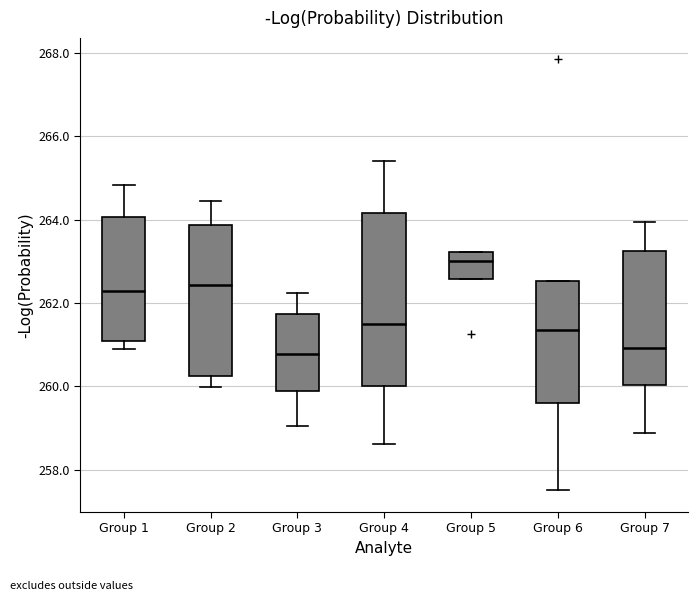

Reading left to right, transcribe this box plot: for each box, give where its median line is, the range the box spans, and where its two whiskers end, as read against the y-axis. The values are not printed on the chart, so give them approximately, as read against the axis.

Group 1: median 262.2, box 261.0 to 264.0, whiskers 260.8 to 264.8
Group 2: median 262.4, box 260.2 to 263.8, whiskers 260.0 to 264.4
Group 3: median 260.8, box 259.8 to 261.8, whiskers 259.0 to 262.2
Group 4: median 261.6, box 260.0 to 264.2, whiskers 258.6 to 265.4
Group 5: median 263.0, box 262.6 to 263.2, whiskers 262.6 to 263.2
Group 6: median 261.4, box 259.6 to 262.6, whiskers 257.6 to 262.6
Group 7: median 261.0, box 260.0 to 263.2, whiskers 258.8 to 264.0